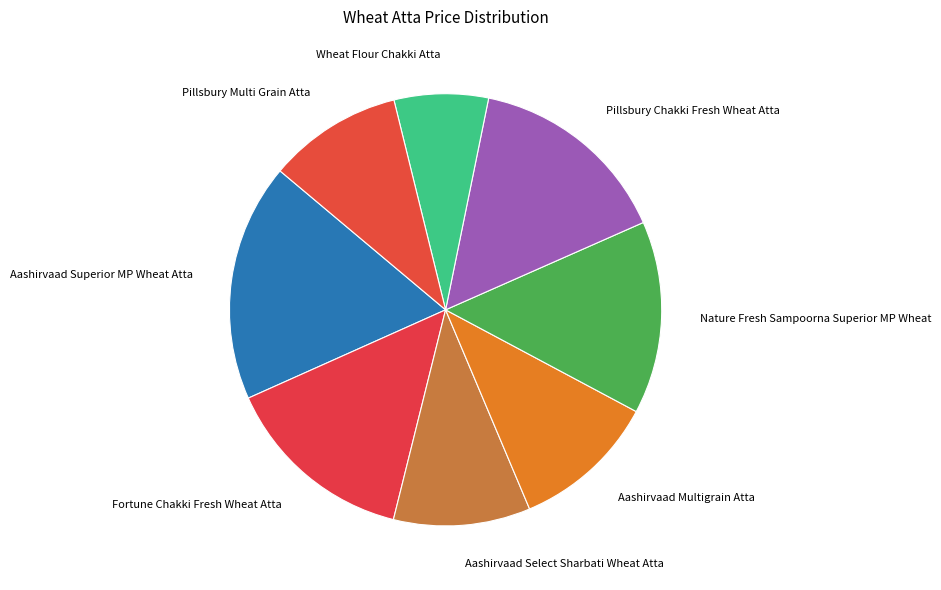

To the nearest percent, what is the difference between the largest and smallest slice percentages?

11%